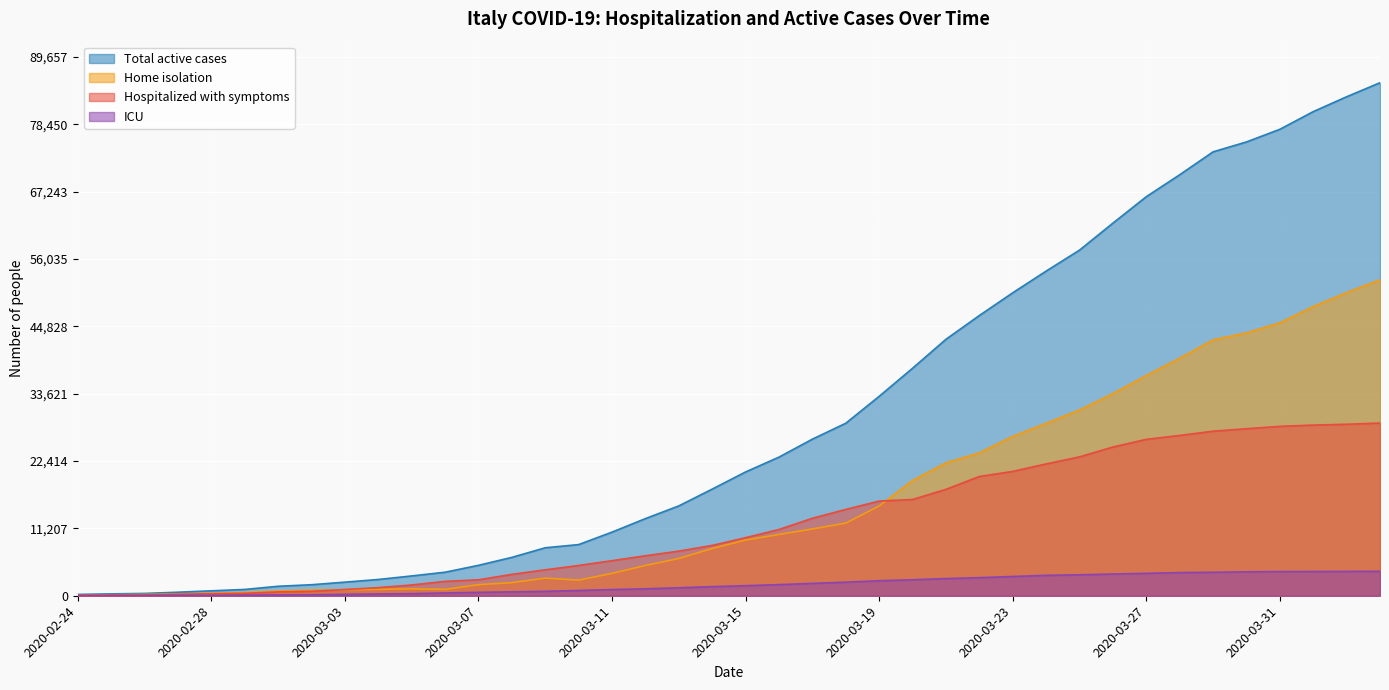

What is the highest value of the totale_positivi series?

85388